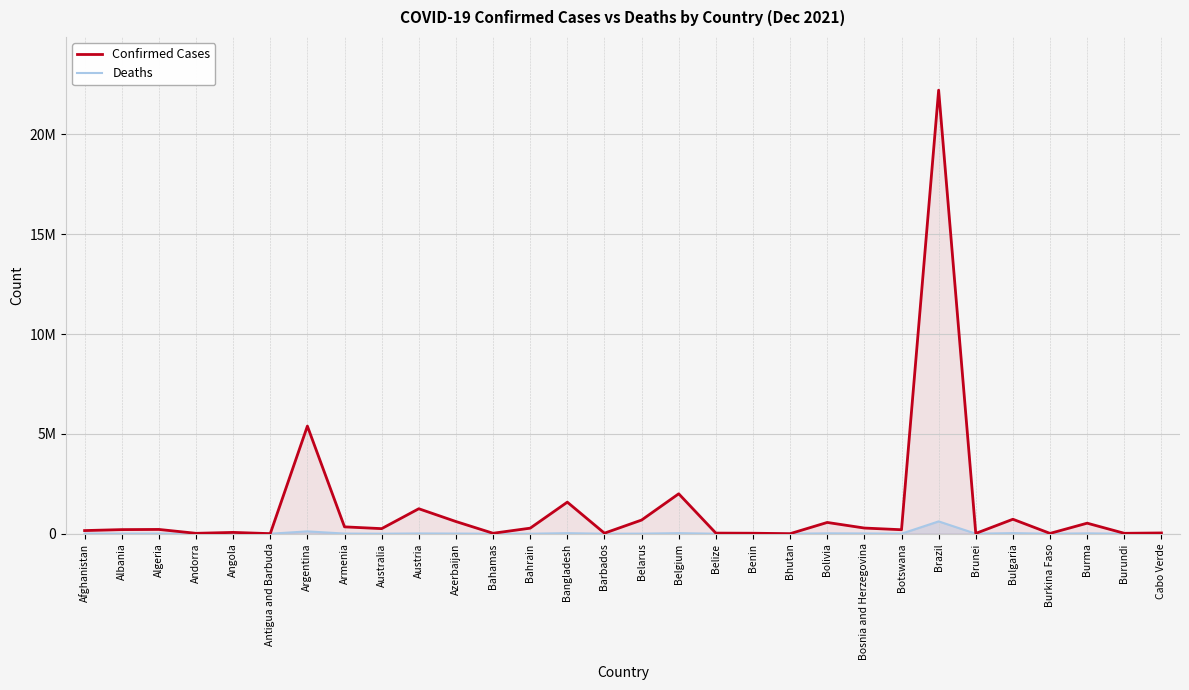

What are all the series names shown in the legend?

Confirmed Cases, Deaths